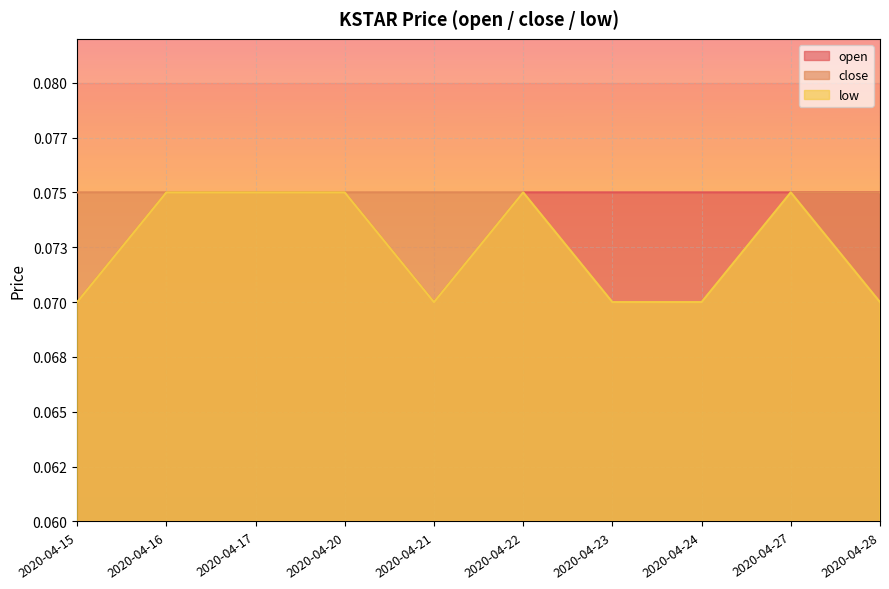

True or false: open and close intersect in this chart.

False